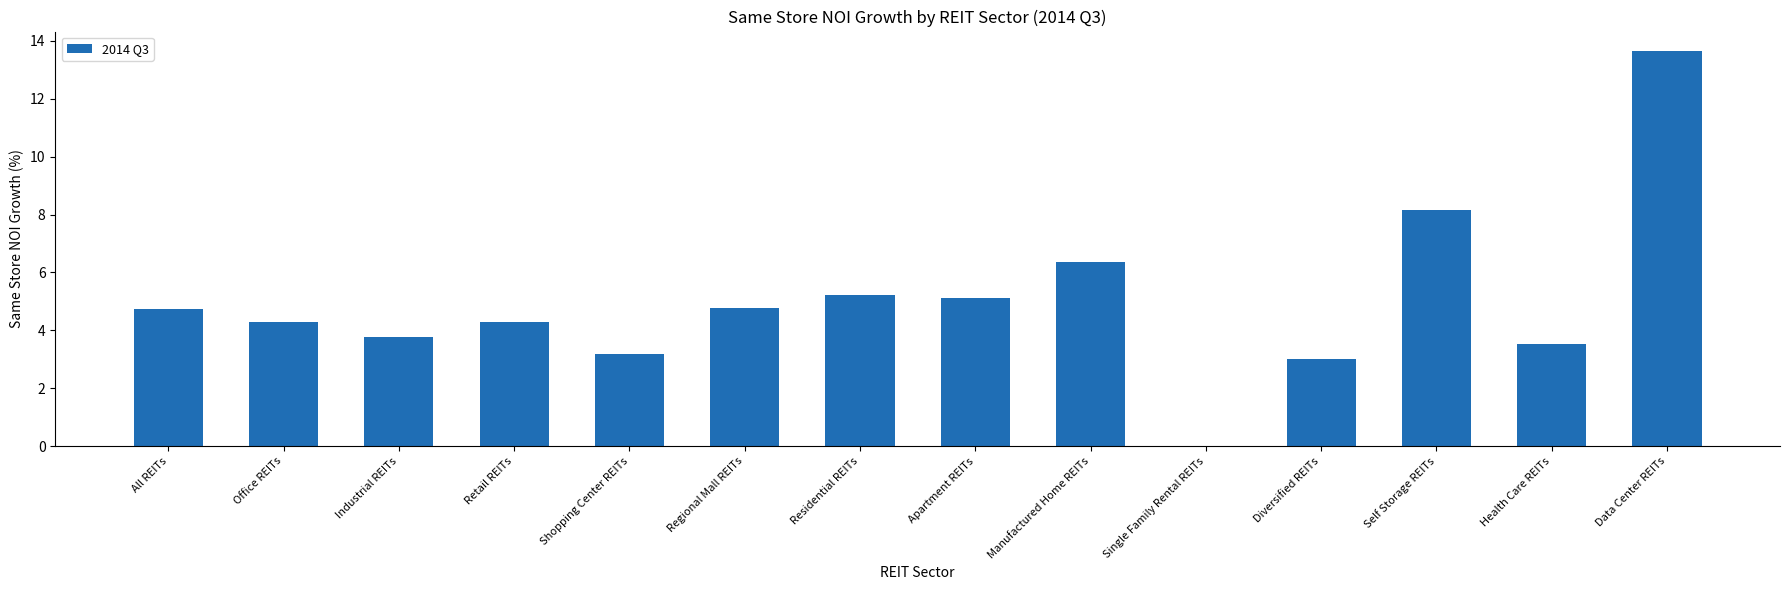

What is the greatest value displayed?

13.6